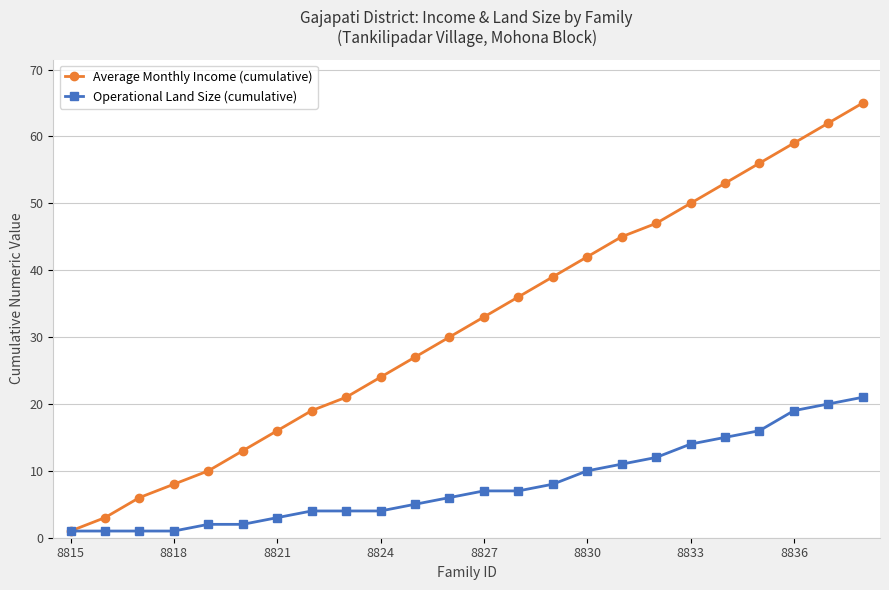

At how many categories does at least one series exceed 57?

3